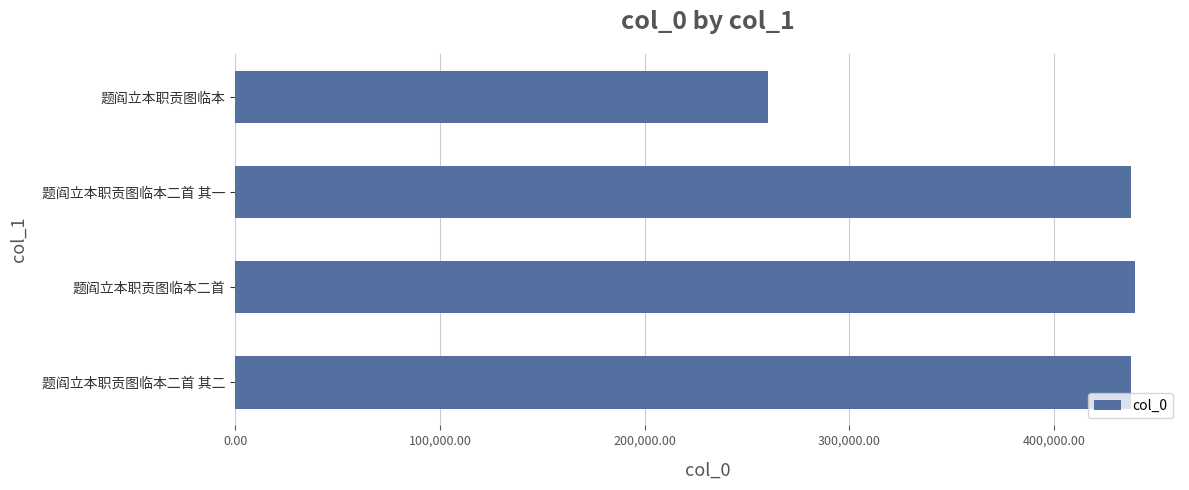

The value at 题阎立本职贡图临本二首 is 439490. True or false?

True